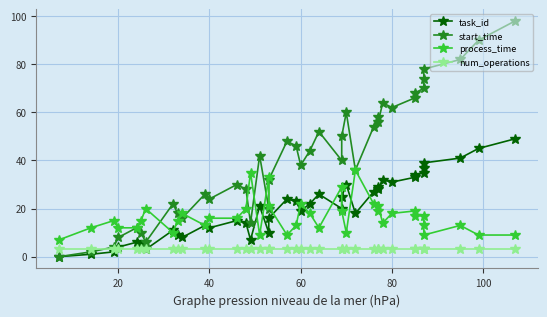

What is the minimum value for process_time?

7